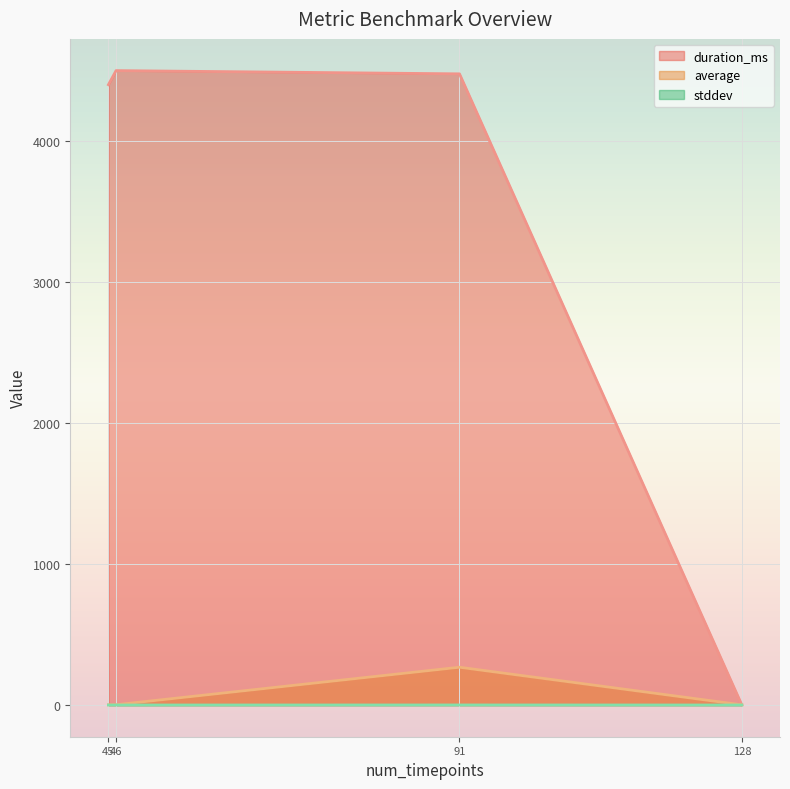

How many lines are shown in the chart?

3